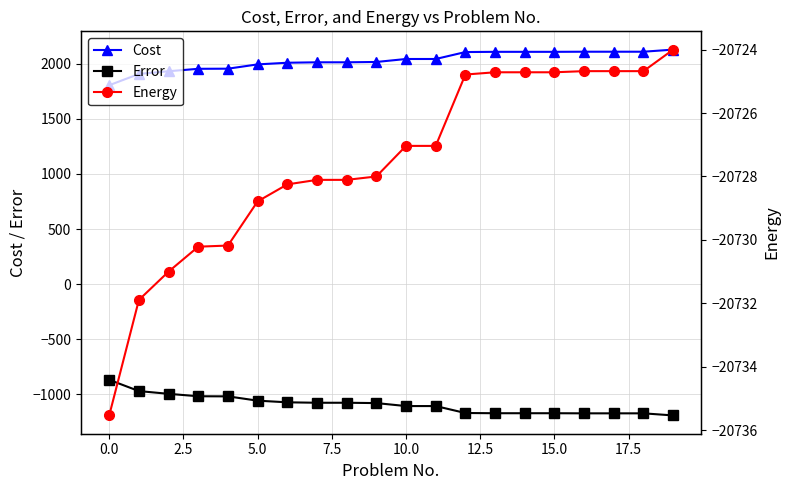

List the series in order of their peak value, highest first.

Cost, Error, Energy